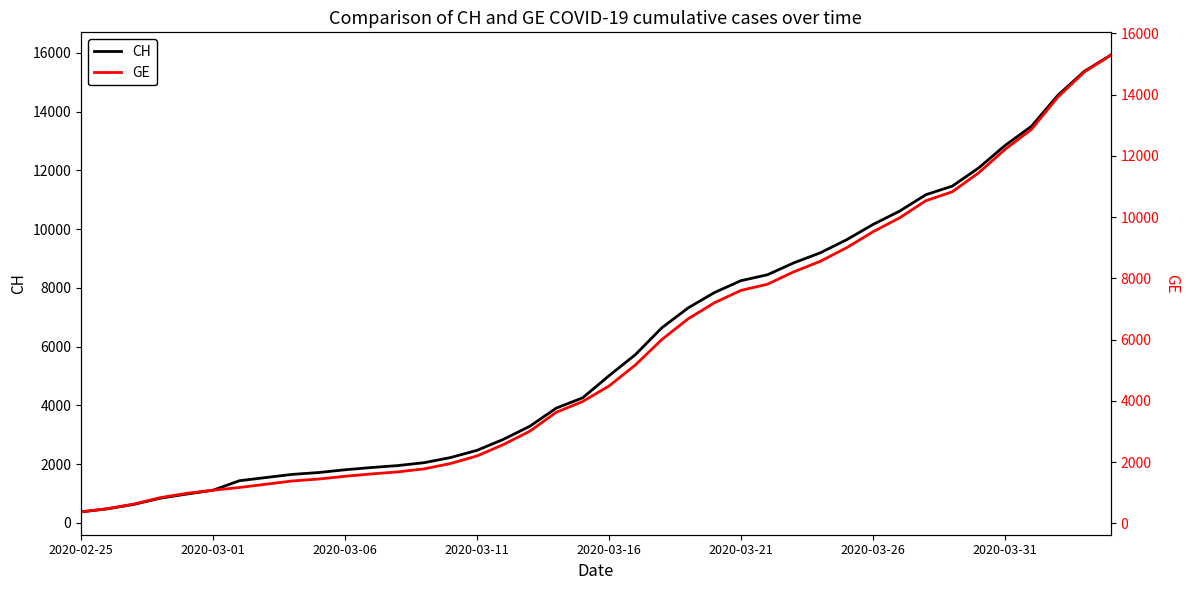

List the series in order of their overall mean, highest first.

CH, GE